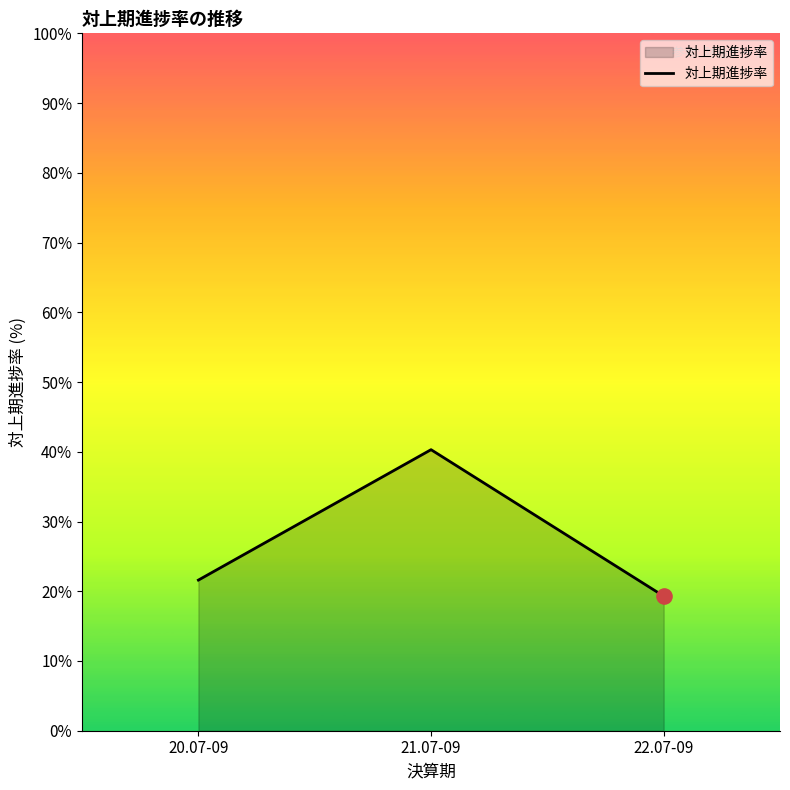

What is the change in value from 21.07-09 to 22.07-09?

-21.0